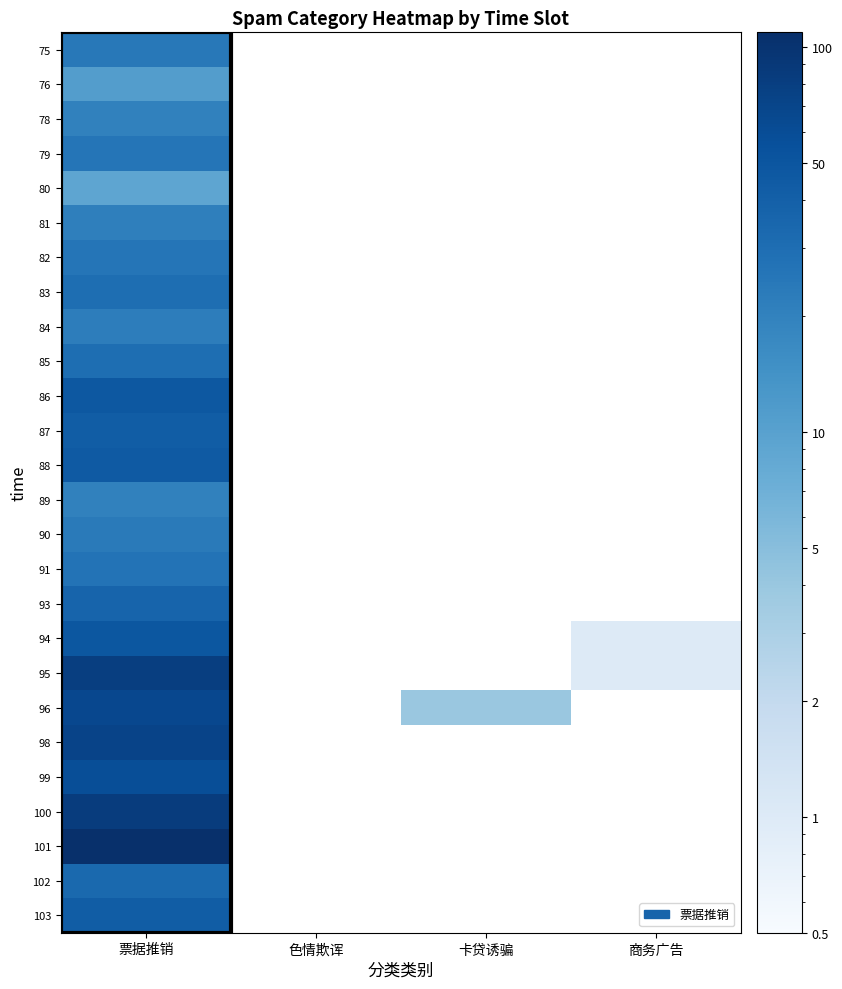

Reading left to right, what are all the values shown in this chart?

75: 票据推销=24	色情欺诨=0	卡贷诱骗=0	商务广告=0
76: 票据推销=11	色情欺诨=0	卡贷诱骗=0	商务广告=0
78: 票据推销=20	色情欺诨=0	卡贷诱骗=0	商务广告=0
79: 票据推销=26	色情欺诨=0	卡贷诱骗=0	商务广告=0
80: 票据推销=9	色情欺诨=0	卡贷诱骗=0	商务广告=0
81: 票据推销=21	色情欺诨=0	卡贷诱骗=0	商务广告=0
82: 票据推销=26	色情欺诨=0	卡贷诱骗=0	商务广告=0
83: 票据推销=30	色情欺诨=0	卡贷诱骗=0	商务广告=0
84: 票据推销=22	色情欺诨=0	卡贷诱骗=0	商务广告=0
85: 票据推销=30	色情欺诨=0	卡贷诱骗=0	商务广告=0
86: 票据推销=47	色情欺诨=0	卡贷诱骗=0	商务广告=0
87: 票据推销=43	色情欺诨=0	卡贷诱骗=0	商务广告=0
88: 票据推销=46	色情欺诨=0	卡贷诱骗=0	商务广告=0
89: 票据推销=20	色情欺诨=0	卡贷诱骗=0	商务广告=0
90: 票据推销=23	色情欺诨=0	卡贷诱骗=0	商务广告=0
91: 票据推销=27	色情欺诨=0	卡贷诱骗=0	商务广告=0
93: 票据推销=37	色情欺诨=0	卡贷诱骗=0	商务广告=0
94: 票据推销=49	色情欺诨=0	卡贷诱骗=0	商务广告=1
95: 票据推销=81	色情欺诨=0	卡贷诱骗=0	商务广告=1
96: 票据推销=67	色情欺诨=0	卡贷诱骗=4	商务广告=0
98: 票据推销=72	色情欺诨=0	卡贷诱骗=0	商务广告=0
99: 票据推销=58	色情欺诨=0	卡贷诱骗=0	商务广告=0
100: 票据推销=83	色情欺诨=0	卡贷诱骗=0	商务广告=0
101: 票据推销=109	色情欺诨=0	卡贷诱骗=0	商务广告=0
102: 票据推销=33	色情欺诨=0	卡贷诱骗=0	商务广告=0
103: 票据推销=43	色情欺诨=0	卡贷诱骗=0	商务广告=0